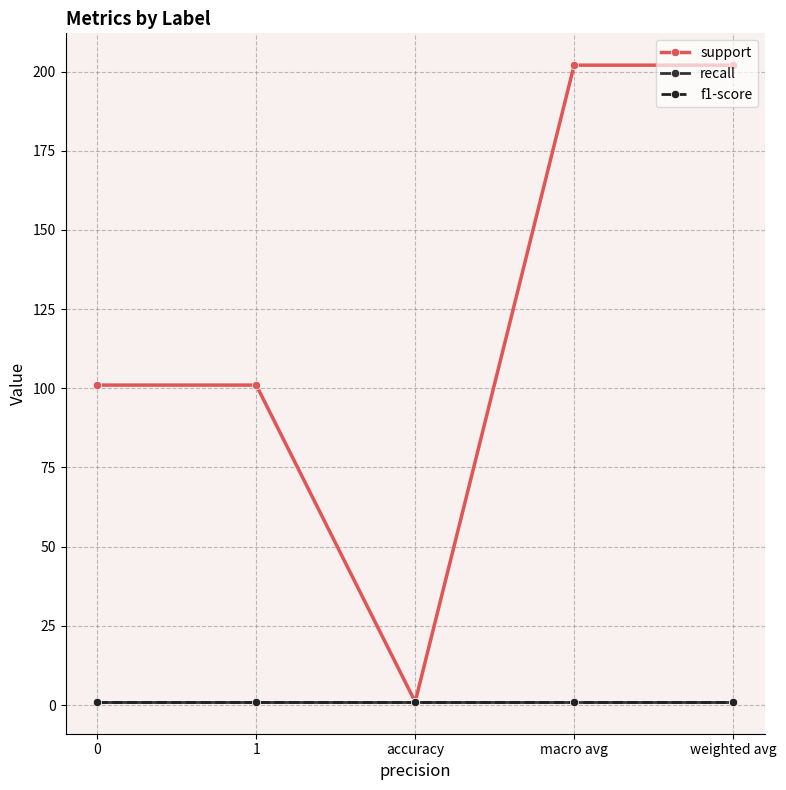

Reading left to right, what are all the values shown in this chart?

support: 0=101	1=101	accuracy=1	macro avg=202	weighted avg=202
recall: 0=1	1=1	accuracy=1	macro avg=1	weighted avg=1
f1-score: 0=1	1=1	accuracy=1	macro avg=1	weighted avg=1